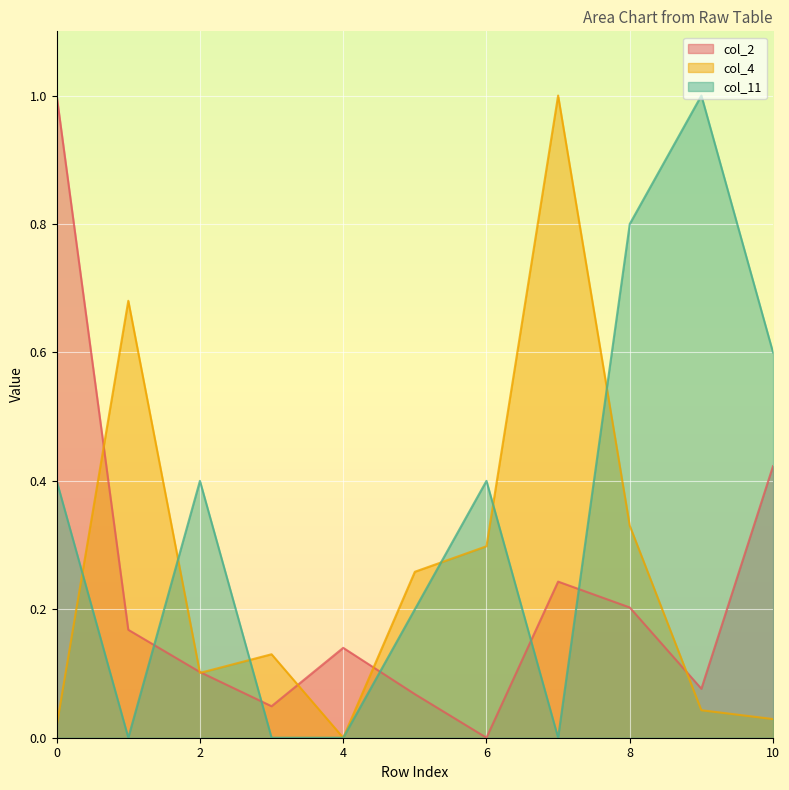

At which label does col_11 reach its minimum?

1